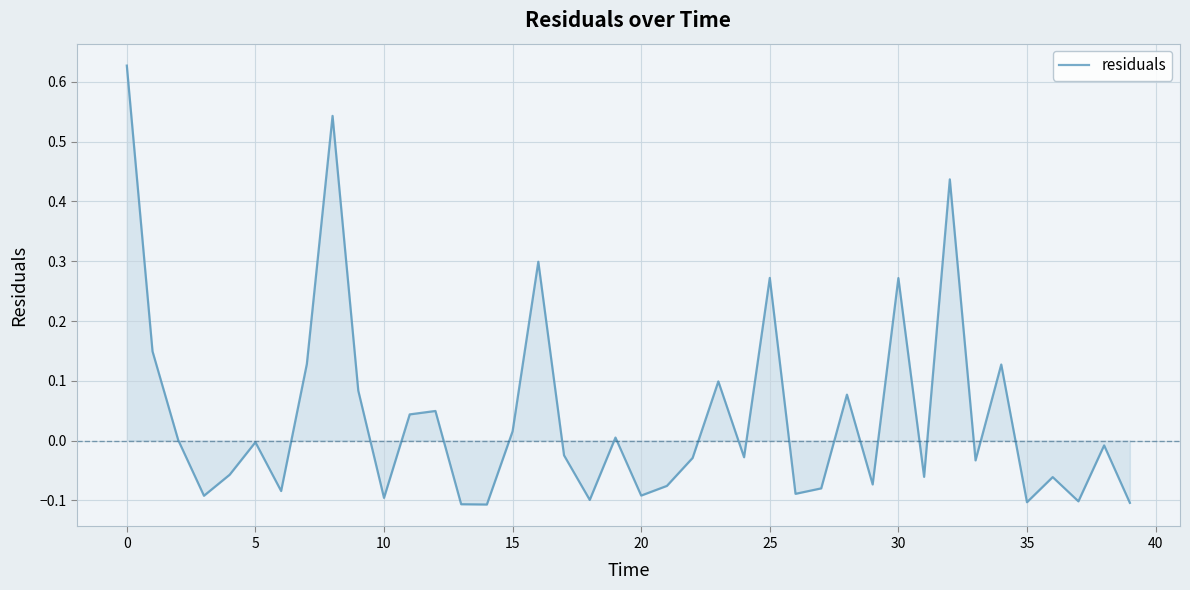

What is the difference between the maximum and minimum values?

0.7